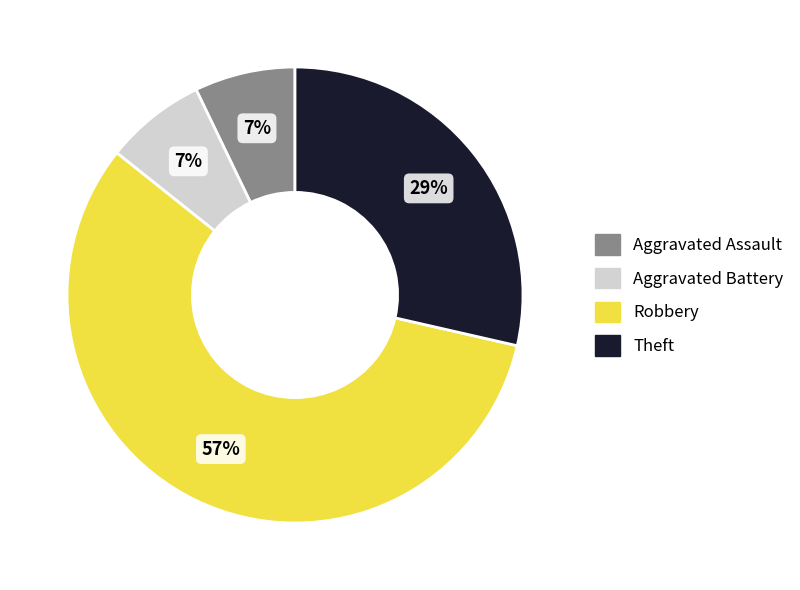

Is the sum of Aggravated Battery and Theft greater than half?

No